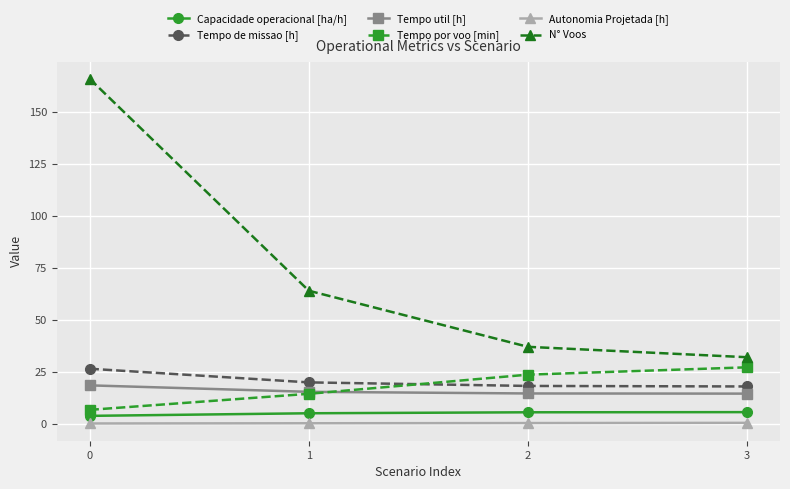

Which series has the widest spread of values?

N° Voos